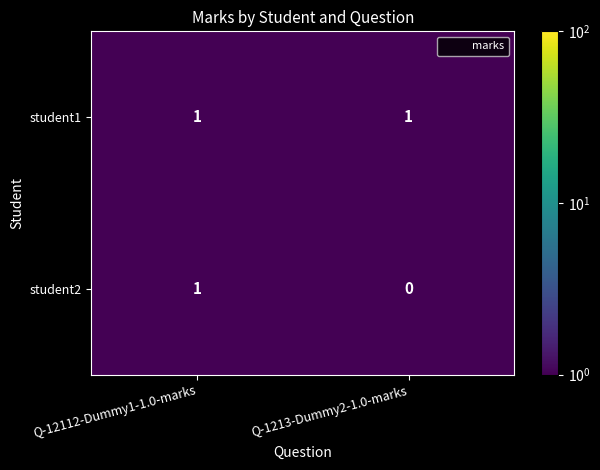

Count the number of categories in the chart.

2